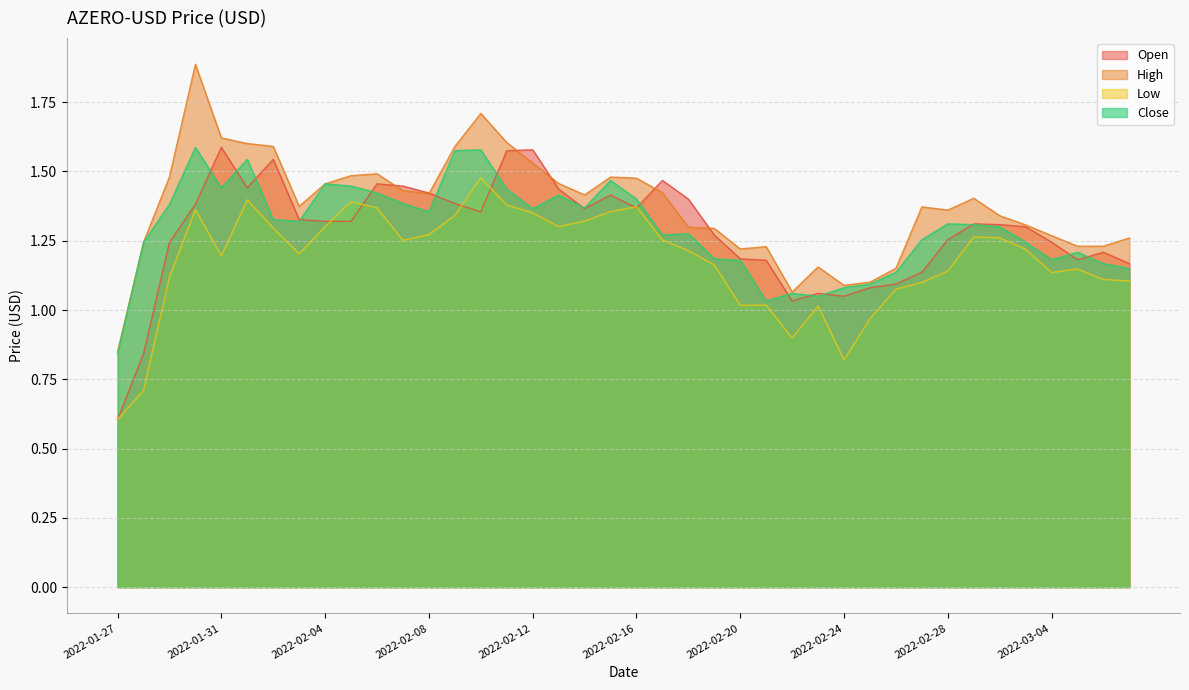

Reading left to right, list all the values displayed in this chart.

Open: 2022-01-27=0.6	2022-01-28=0.8	2022-01-29=1.2	2022-01-30=1.4	2022-01-31=1.6	2022-02-01=1.4	2022-02-02=1.5	2022-02-03=1.3	2022-02-04=1.3	2022-02-05=1.3	2022-02-06=1.5	2022-02-07=1.4	2022-02-08=1.4	2022-02-09=1.4	2022-02-10=1.4	2022-02-11=1.6	2022-02-12=1.6	2022-02-13=1.4	2022-02-14=1.4	2022-02-15=1.4	2022-02-16=1.4	2022-02-17=1.5	2022-02-18=1.4	2022-02-19=1.3	2022-02-20=1.2	2022-02-21=1.2	2022-02-22=1.0	2022-02-23=1.1	2022-02-24=1.0	2022-02-25=1.1	2022-02-26=1.1	2022-02-27=1.1	2022-02-28=1.3	2022-03-01=1.3	2022-03-02=1.3	2022-03-03=1.3	2022-03-04=1.2	2022-03-05=1.2	2022-03-06=1.2	2022-03-07=1.2
High: 2022-01-27=0.9	2022-01-28=1.2	2022-01-29=1.5	2022-01-30=1.9	2022-01-31=1.6	2022-02-01=1.6	2022-02-02=1.6	2022-02-03=1.4	2022-02-04=1.5	2022-02-05=1.5	2022-02-06=1.5	2022-02-07=1.4	2022-02-08=1.4	2022-02-09=1.6	2022-02-10=1.7	2022-02-11=1.6	2022-02-12=1.5	2022-02-13=1.5	2022-02-14=1.4	2022-02-15=1.5	2022-02-16=1.5	2022-02-17=1.4	2022-02-18=1.3	2022-02-19=1.3	2022-02-20=1.2	2022-02-21=1.2	2022-02-22=1.1	2022-02-23=1.2	2022-02-24=1.1	2022-02-25=1.1	2022-02-26=1.2	2022-02-27=1.4	2022-02-28=1.4	2022-03-01=1.4	2022-03-02=1.3	2022-03-03=1.3	2022-03-04=1.3	2022-03-05=1.2	2022-03-06=1.2	2022-03-07=1.3
Low: 2022-01-27=0.6	2022-01-28=0.7	2022-01-29=1.1	2022-01-30=1.4	2022-01-31=1.2	2022-02-01=1.4	2022-02-02=1.3	2022-02-03=1.2	2022-02-04=1.3	2022-02-05=1.4	2022-02-06=1.4	2022-02-07=1.3	2022-02-08=1.3	2022-02-09=1.3	2022-02-10=1.5	2022-02-11=1.4	2022-02-12=1.4	2022-02-13=1.3	2022-02-14=1.3	2022-02-15=1.4	2022-02-16=1.4	2022-02-17=1.3	2022-02-18=1.2	2022-02-19=1.2	2022-02-20=1.0	2022-02-21=1.0	2022-02-22=0.9	2022-02-23=1.0	2022-02-24=0.8	2022-02-25=1.0	2022-02-26=1.1	2022-02-27=1.1	2022-02-28=1.1	2022-03-01=1.3	2022-03-02=1.3	2022-03-03=1.2	2022-03-04=1.1	2022-03-05=1.1	2022-03-06=1.1	2022-03-07=1.1
Close: 2022-01-27=0.8	2022-01-28=1.2	2022-01-29=1.4	2022-01-30=1.6	2022-01-31=1.4	2022-02-01=1.5	2022-02-02=1.3	2022-02-03=1.3	2022-02-04=1.5	2022-02-05=1.4	2022-02-06=1.4	2022-02-07=1.4	2022-02-08=1.4	2022-02-09=1.6	2022-02-10=1.6	2022-02-11=1.4	2022-02-12=1.4	2022-02-13=1.4	2022-02-14=1.4	2022-02-15=1.5	2022-02-16=1.4	2022-02-17=1.3	2022-02-18=1.3	2022-02-19=1.2	2022-02-20=1.2	2022-02-21=1.0	2022-02-22=1.1	2022-02-23=1.0	2022-02-24=1.1	2022-02-25=1.1	2022-02-26=1.1	2022-02-27=1.3	2022-02-28=1.3	2022-03-01=1.3	2022-03-02=1.3	2022-03-03=1.2	2022-03-04=1.2	2022-03-05=1.2	2022-03-06=1.2	2022-03-07=1.2